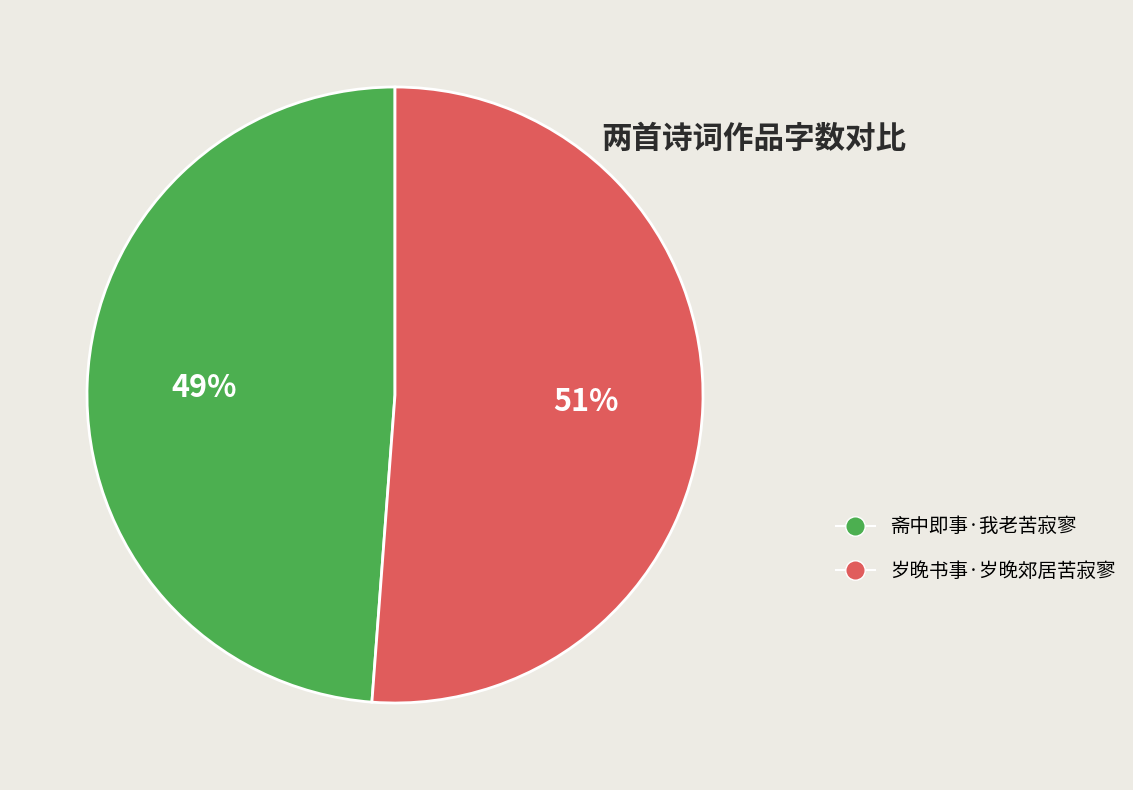

Is the sum of 斋中即事·我老苦寂寥 and 岁晚书事·岁晚郊居苦寂寥 greater than half?

Yes